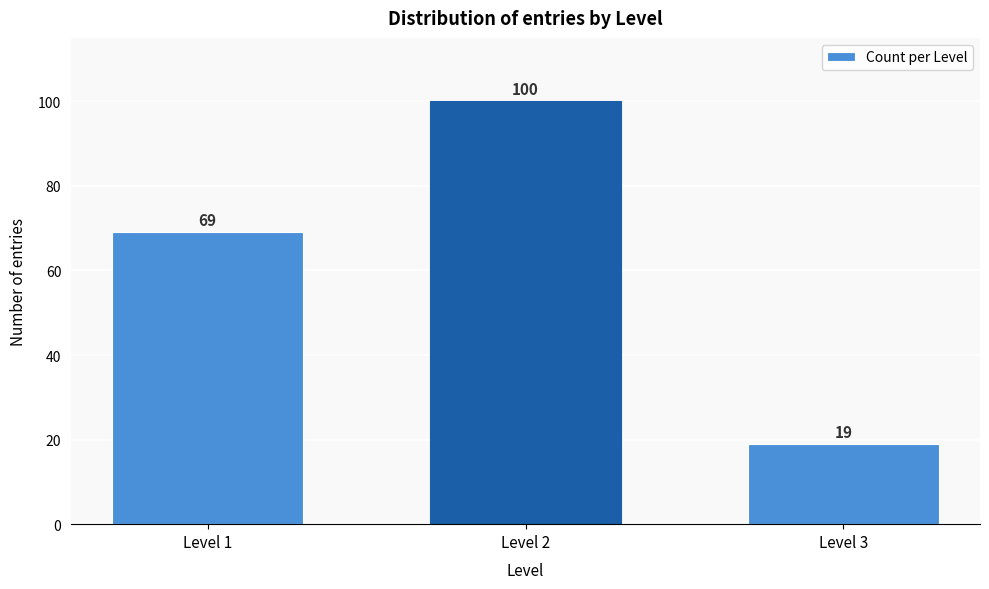

Reading left to right, transcribe all the data shown in this chart.

69	100	19